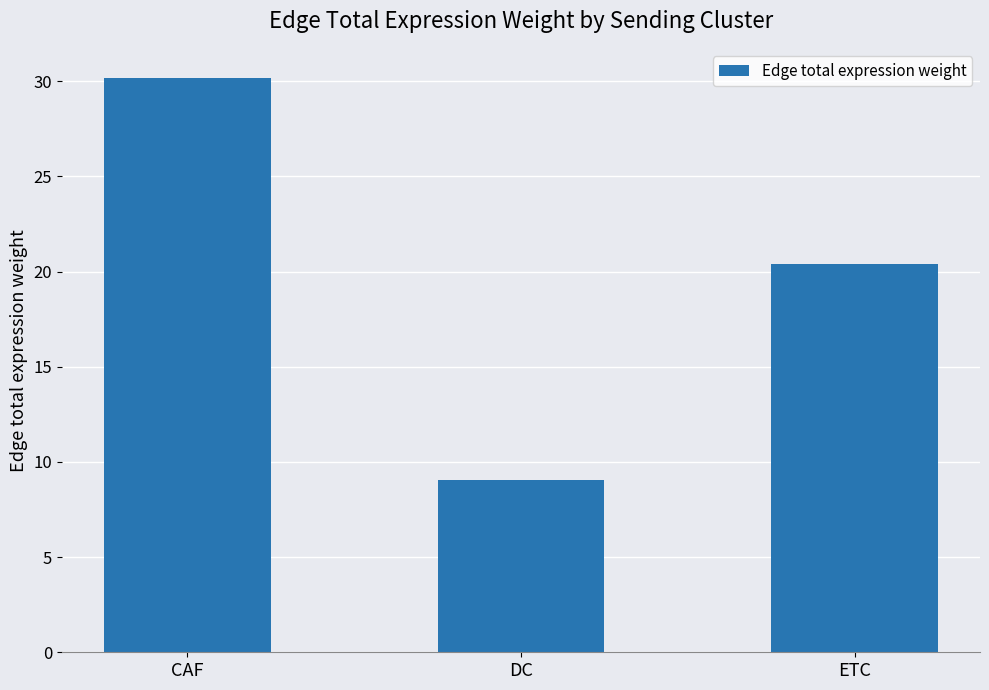

How many values are below 20?

1